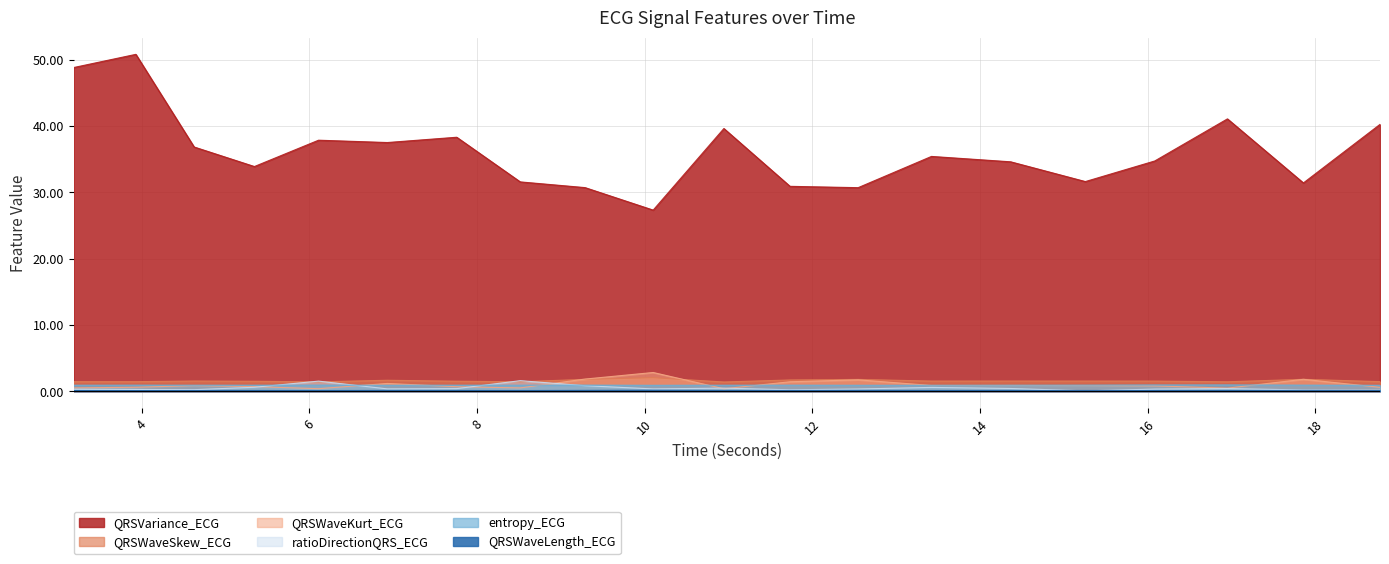

At which category is the sum across all series the highest?

3.9296875